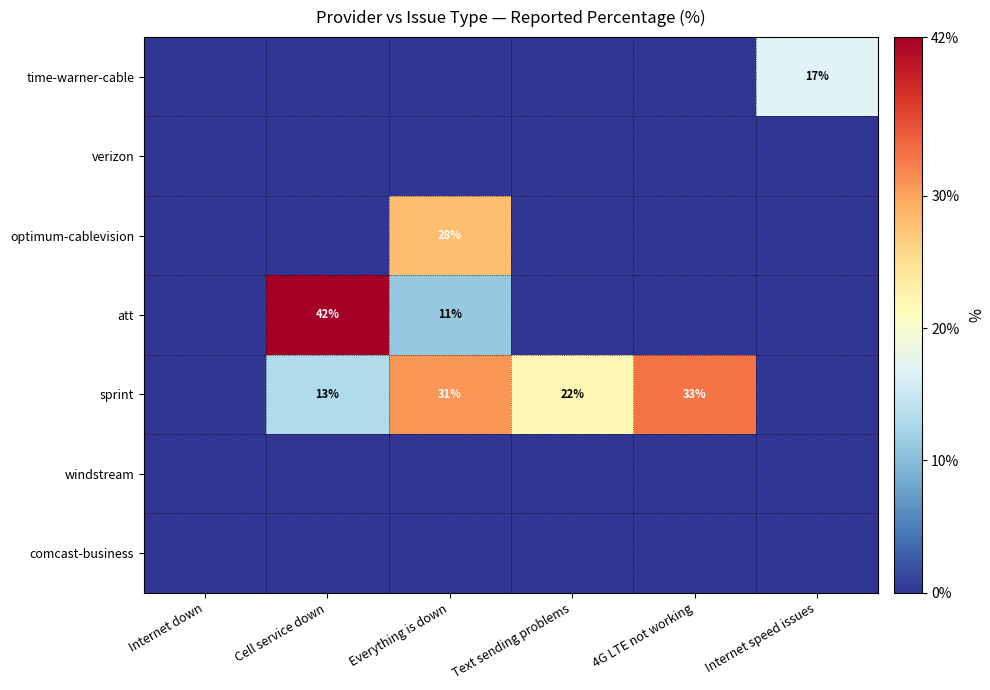

Is the value of comcast-business at Everything is down greater than the value of windstream at Internet speed issues?

No